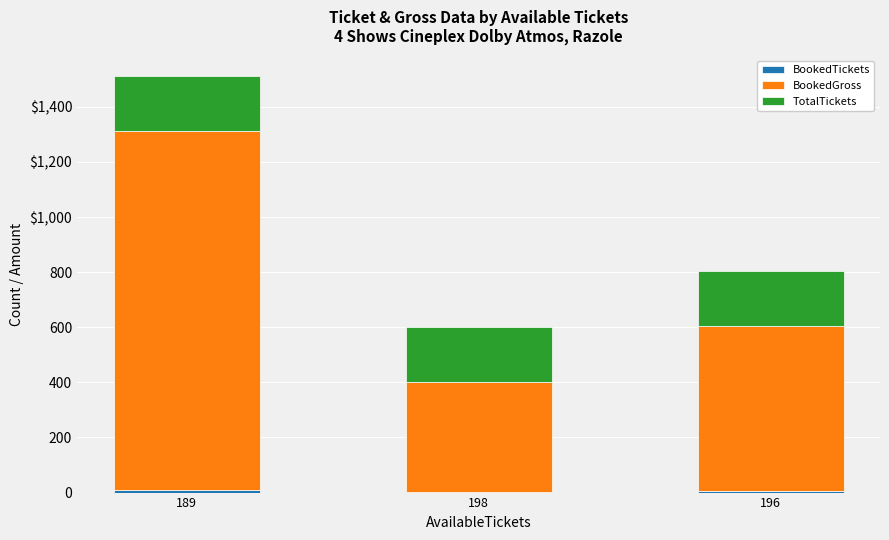

List the series in order of their overall mean, highest first.

BookedGross, TotalTickets, BookedTickets